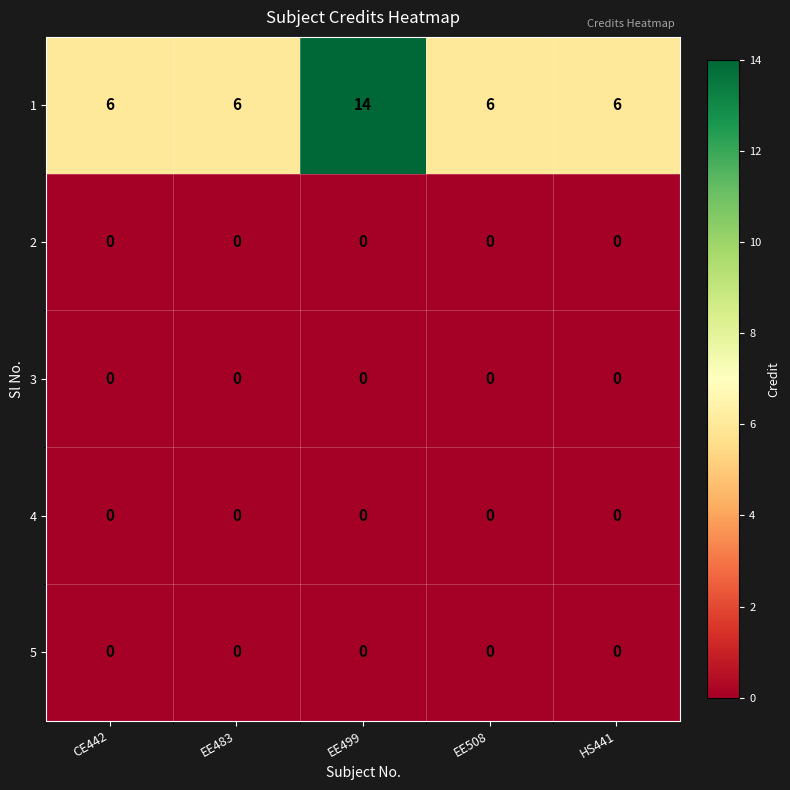

What is the difference between the highest and lowest values at CE442?

6